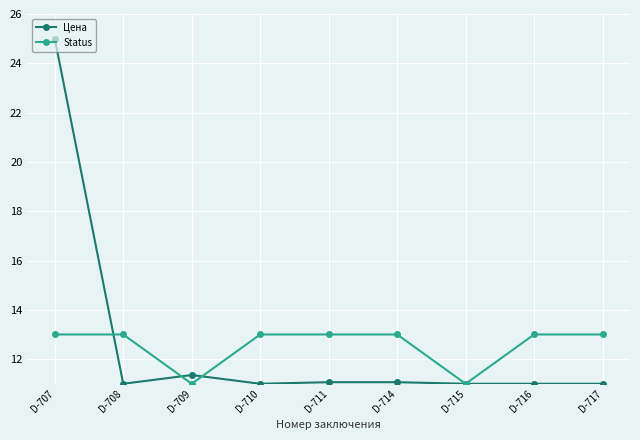

At which category does Status reach its first local valley?

D-709